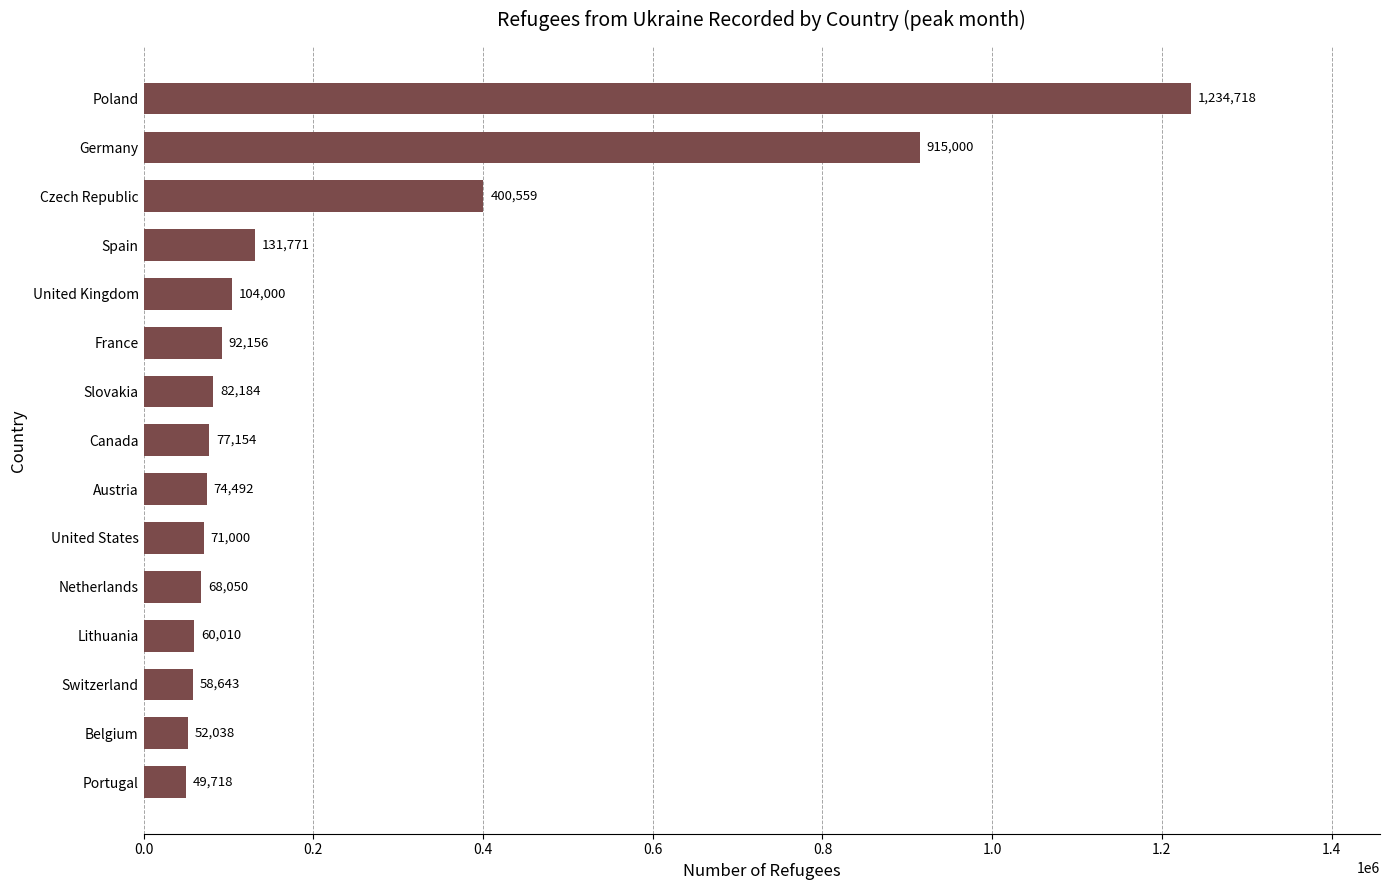

Reading bottom to top, extract all data points from this chart.

49718	52038	58643	60010	68050	71000	74492	77154	82184	92156	104000	131771	400559	915000	1234718